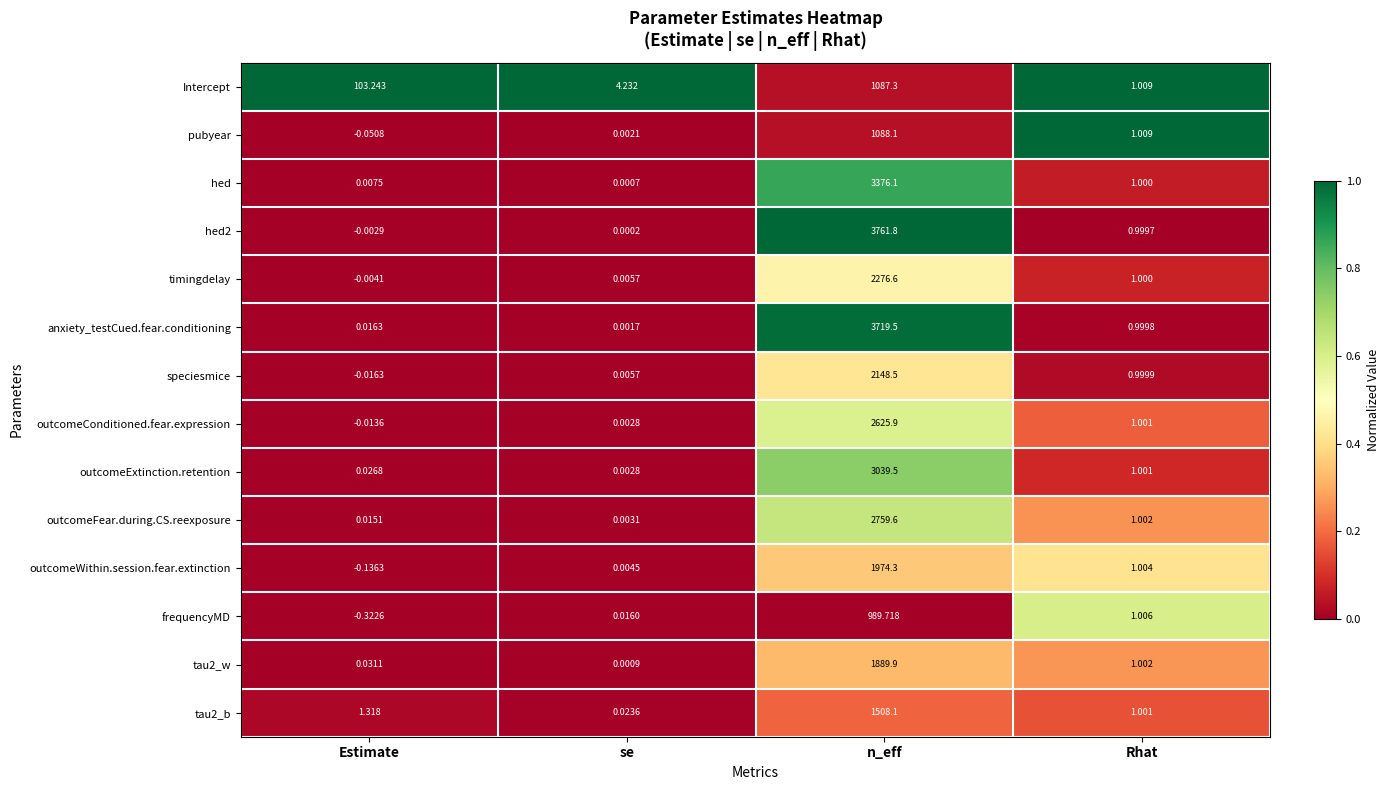

At which label does outcomeConditioned.fear.expression first exceed 1?

n_eff